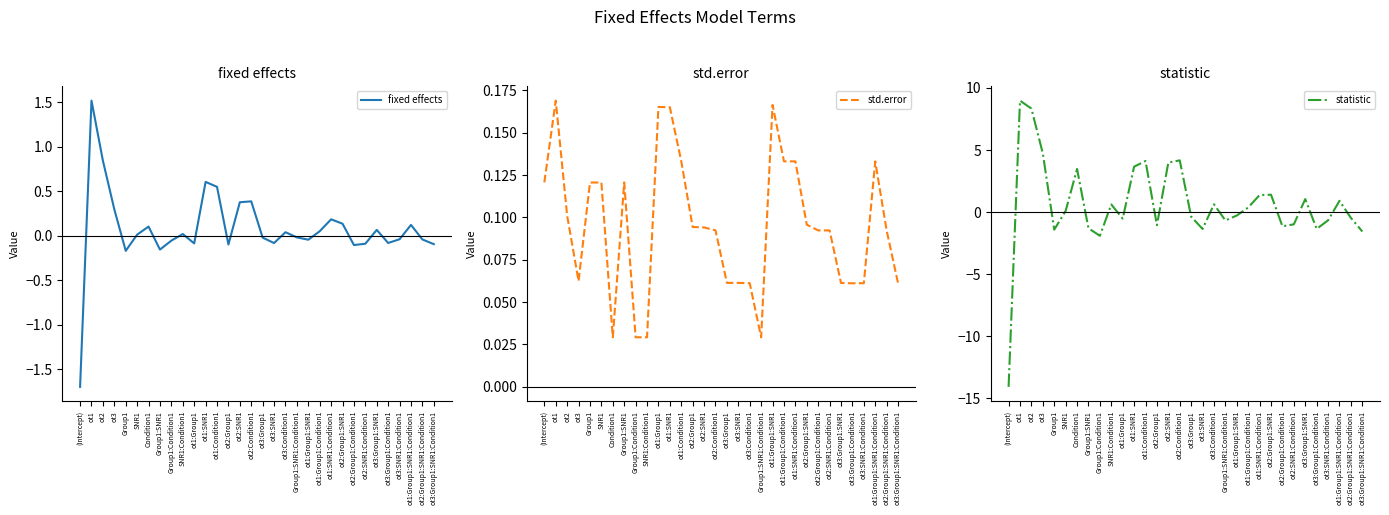

What is the highest value of the fixed effects series?

1.5